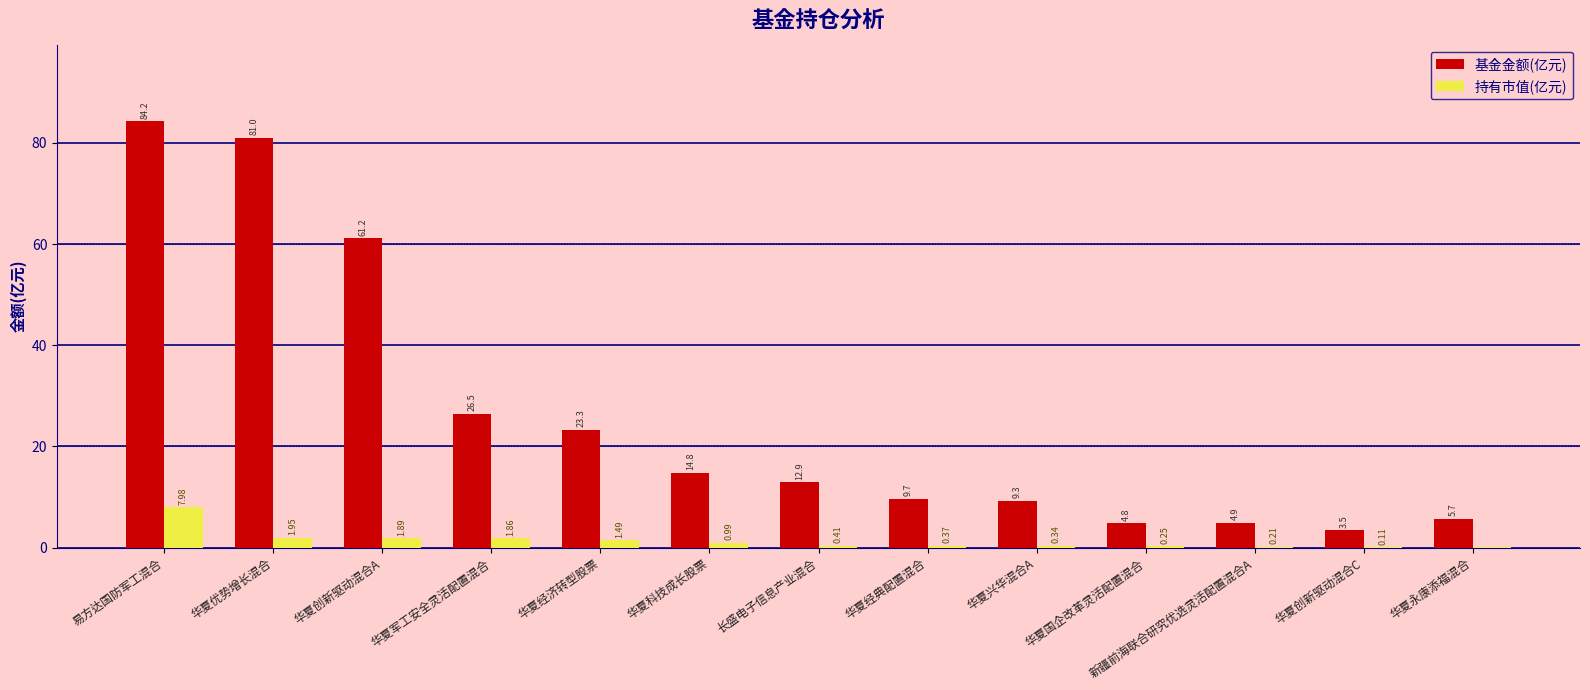

At which label does 基金金额(亿元) first exceed 12?

易方达国防军工混合